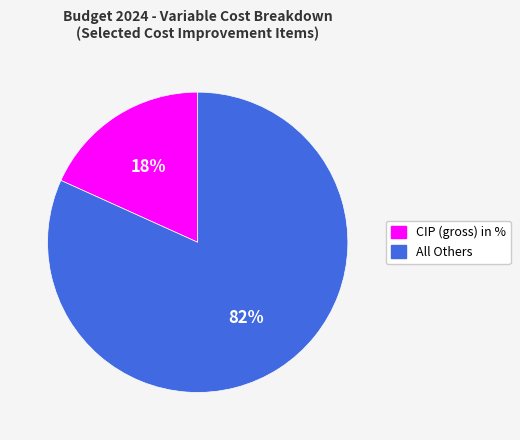

To the nearest percent, what percentage of the pie is CIP (gross) in %?

18%